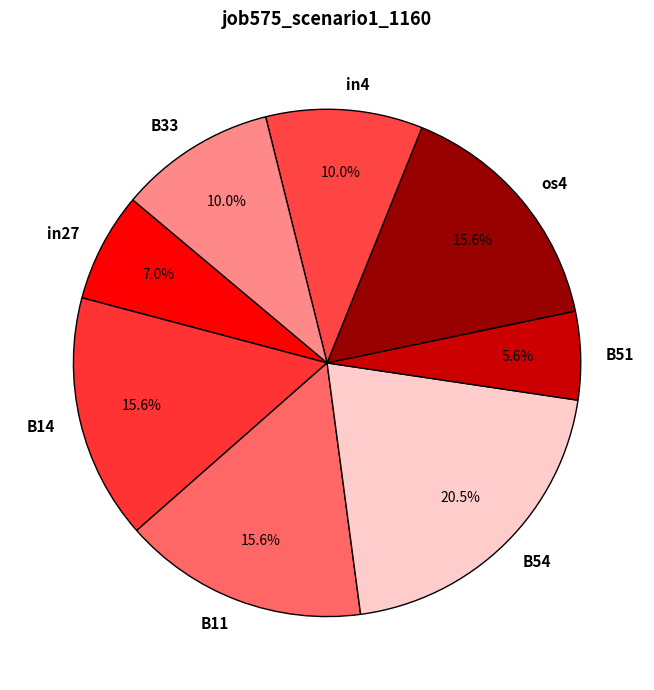

What percentage is the B33 slice, to the nearest percent?

10%